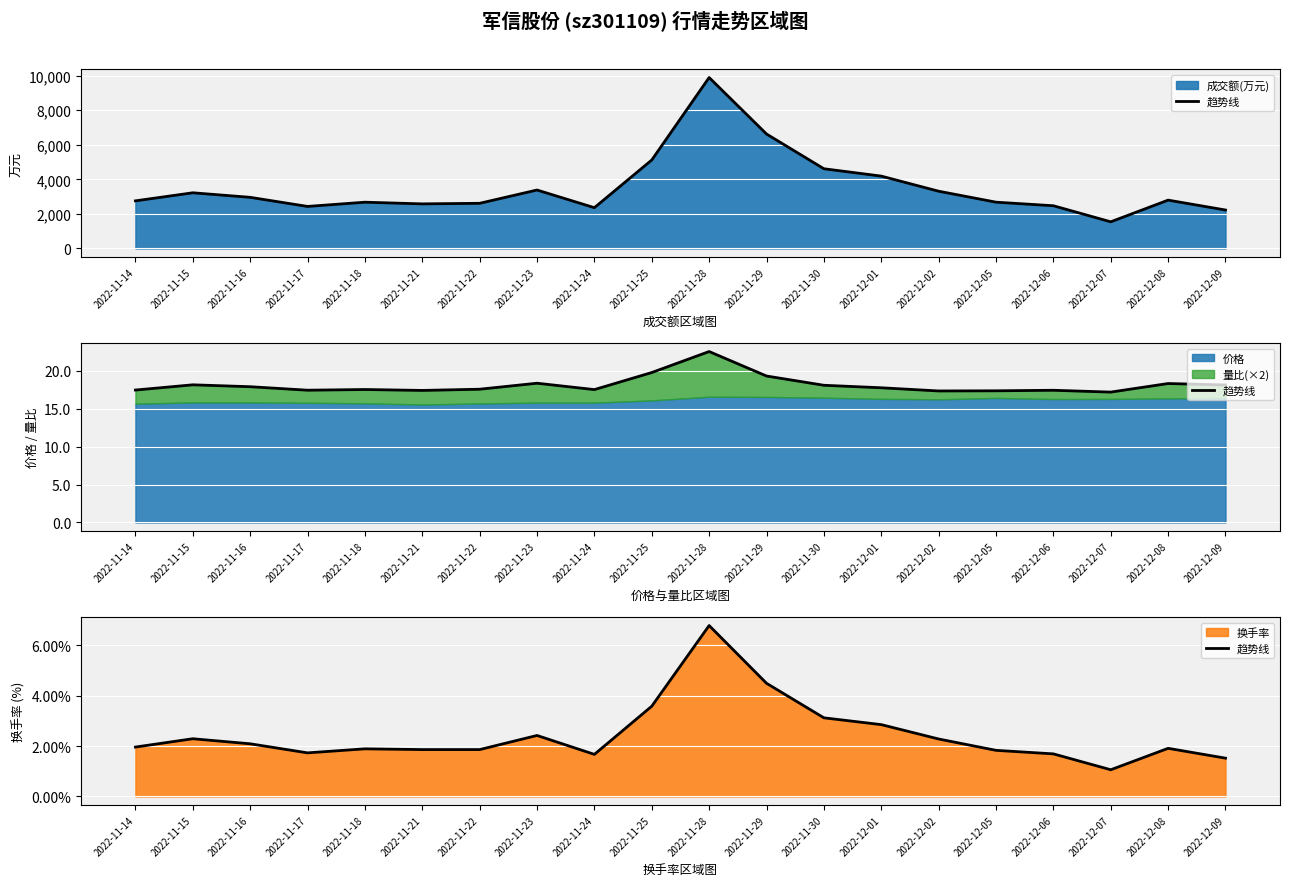

Between 2022-11-17 and 2022-12-06, which is larger?

2022-11-17